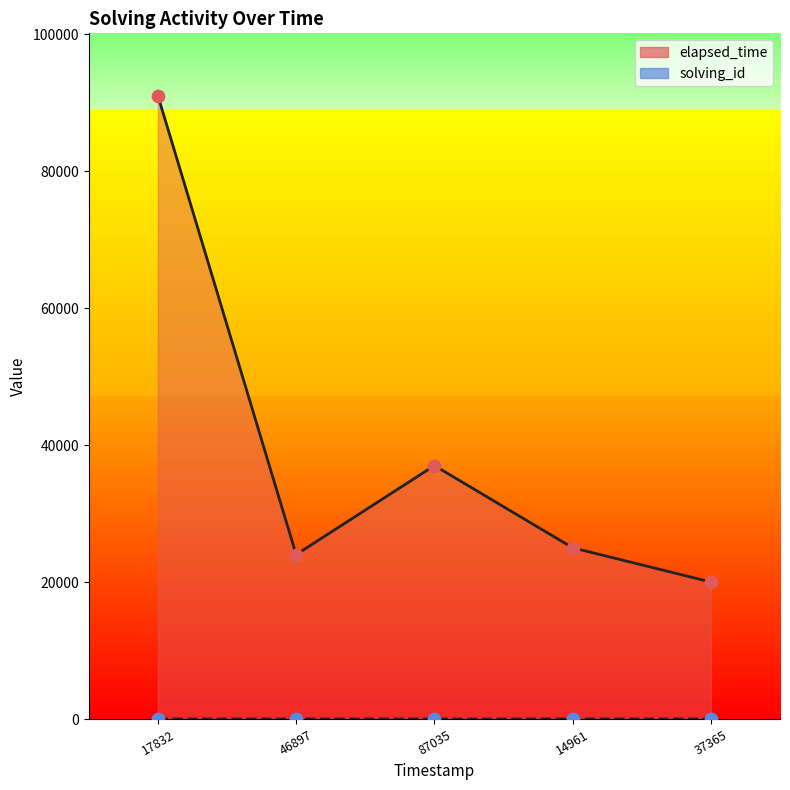

Is the value of elapsed_time_line at 46897 greater than the value of elapsed_time (pts) at 37365?

Yes